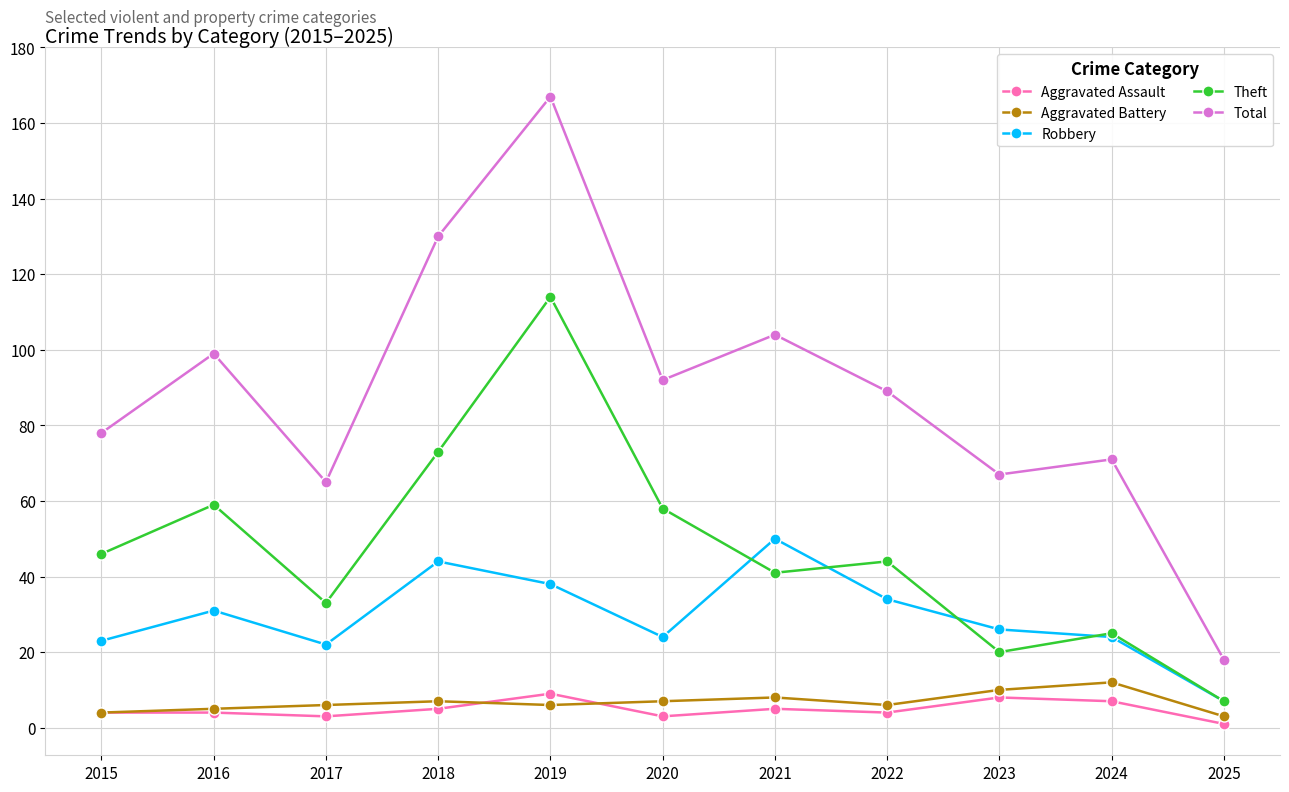

Read the Aggravated Battery value at 2017.

6